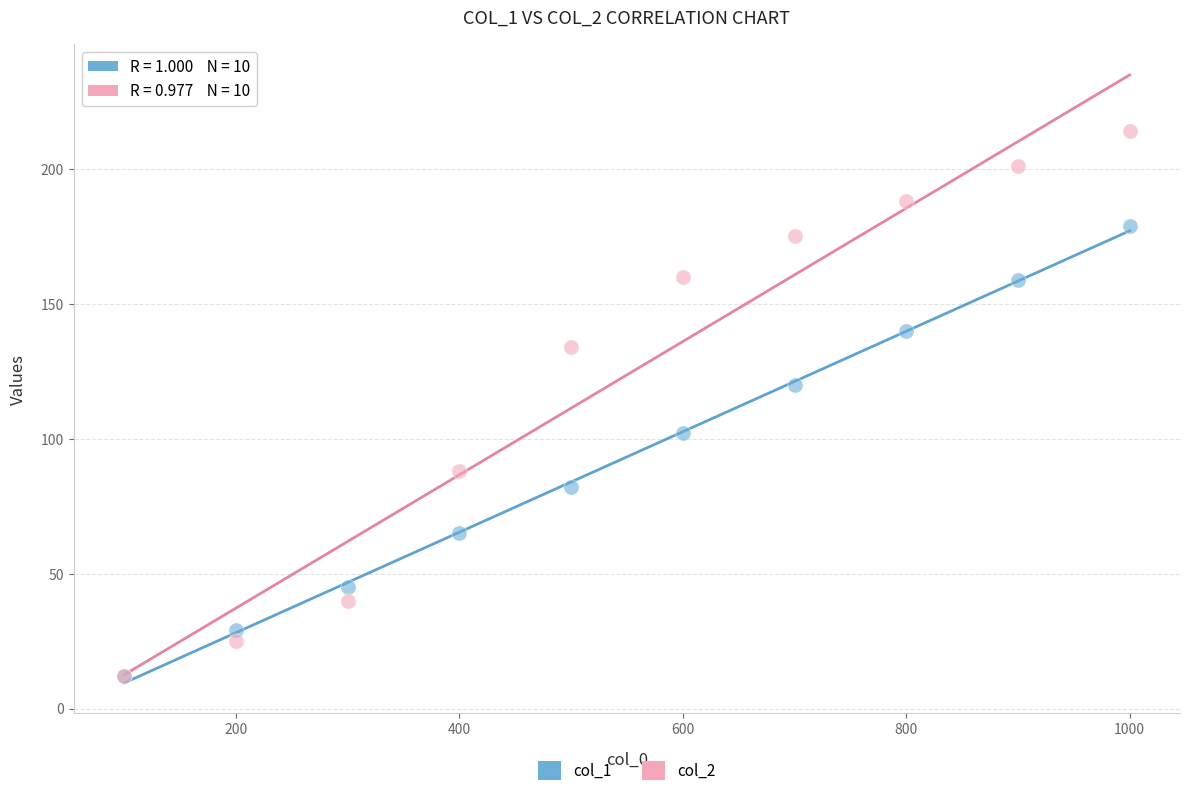

What are all the series names shown in the legend?

col_1, col_2